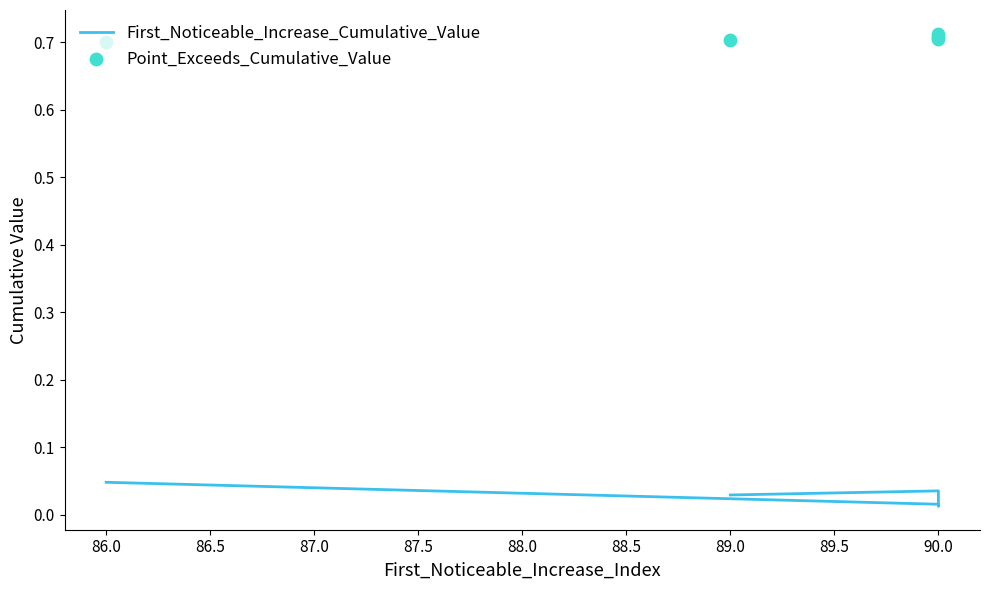

Which series reaches the minimum Y coordinate?

First_Noticeable_Increase_Cumulative_Value